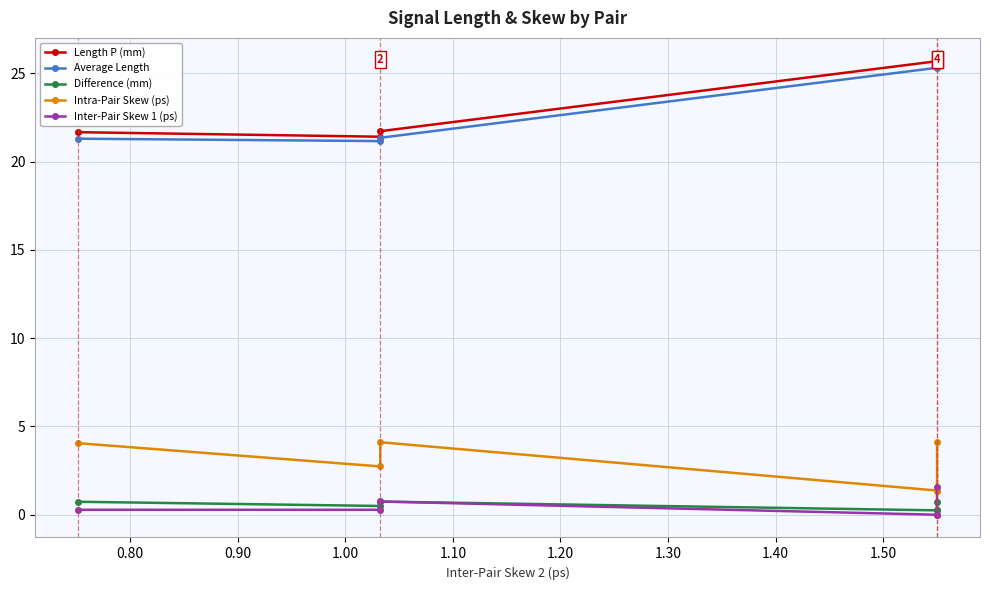

How many values in the Intra-Pair Skew (ps) series are below 4?

3